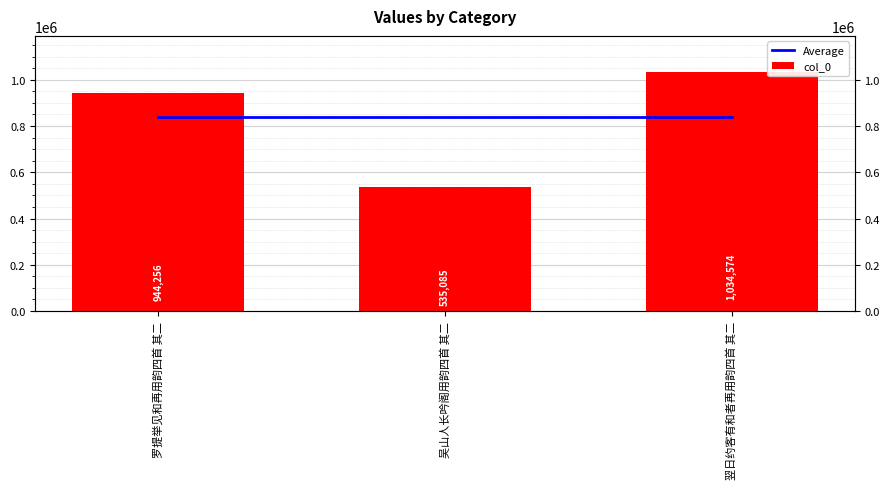

The col_0 series shows 140142.2 at 吴山人长吟阁用韵四首 其二. True or false?

False